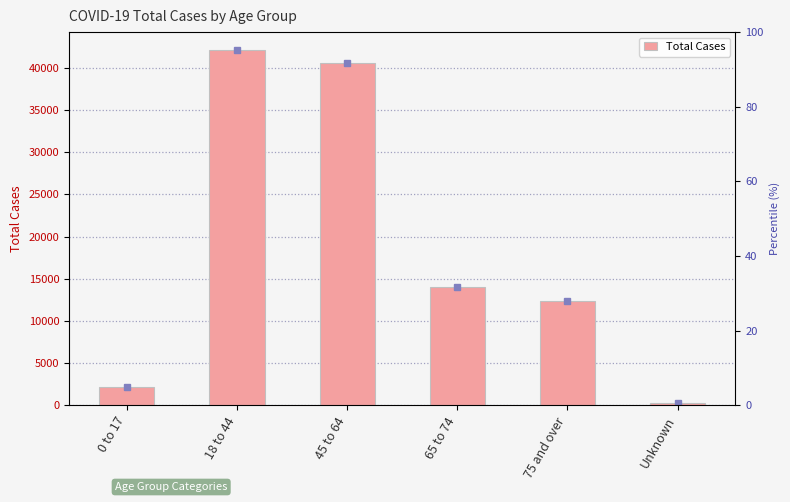

Rank the categories by value from lowest to highest.

Unknown, 0 to 17, 75 and over, 65 to 74, 45 to 64, 18 to 44